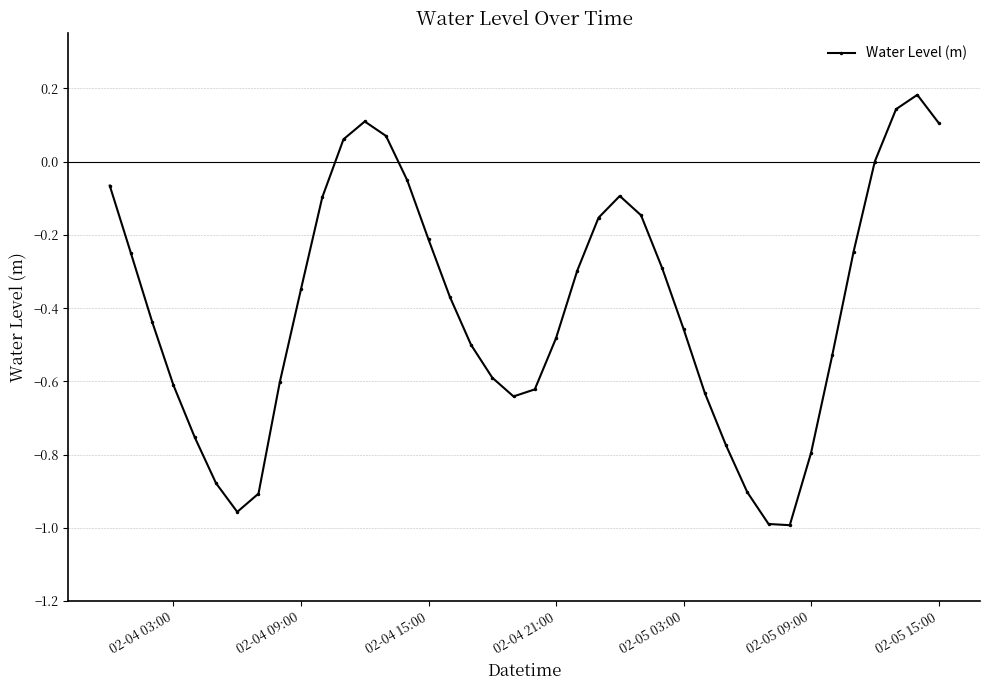

What is the difference between the maximum and minimum values?

1.2